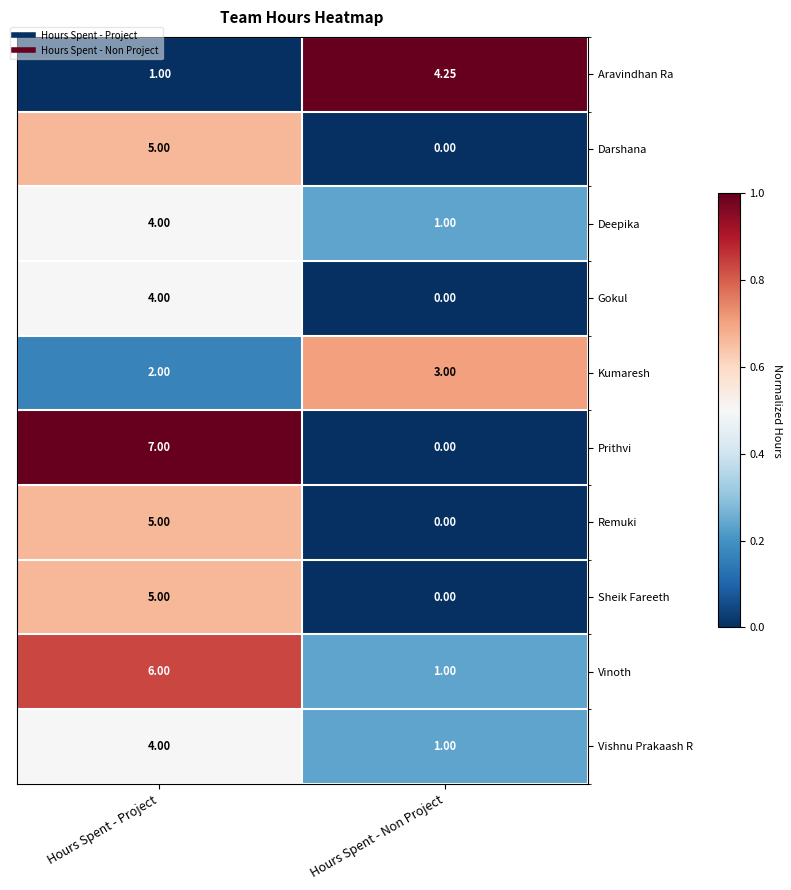

At which label does Aravindhan Ra first exceed 4?

Hours Spent - Non Project